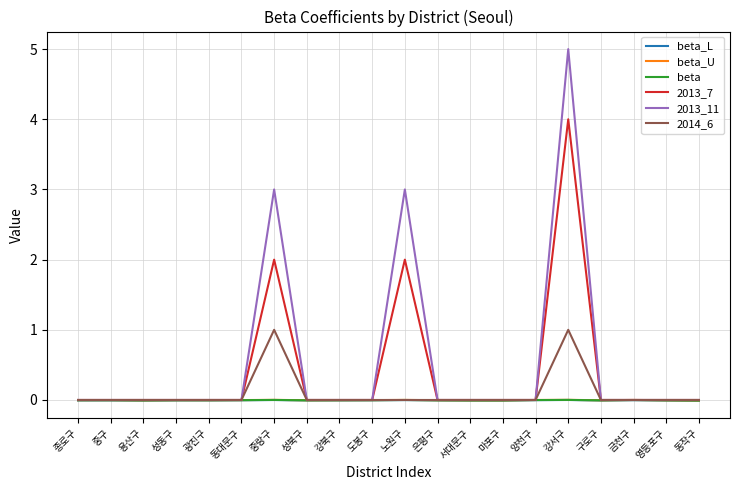

What is the maximum value for 2013_7?

4.0